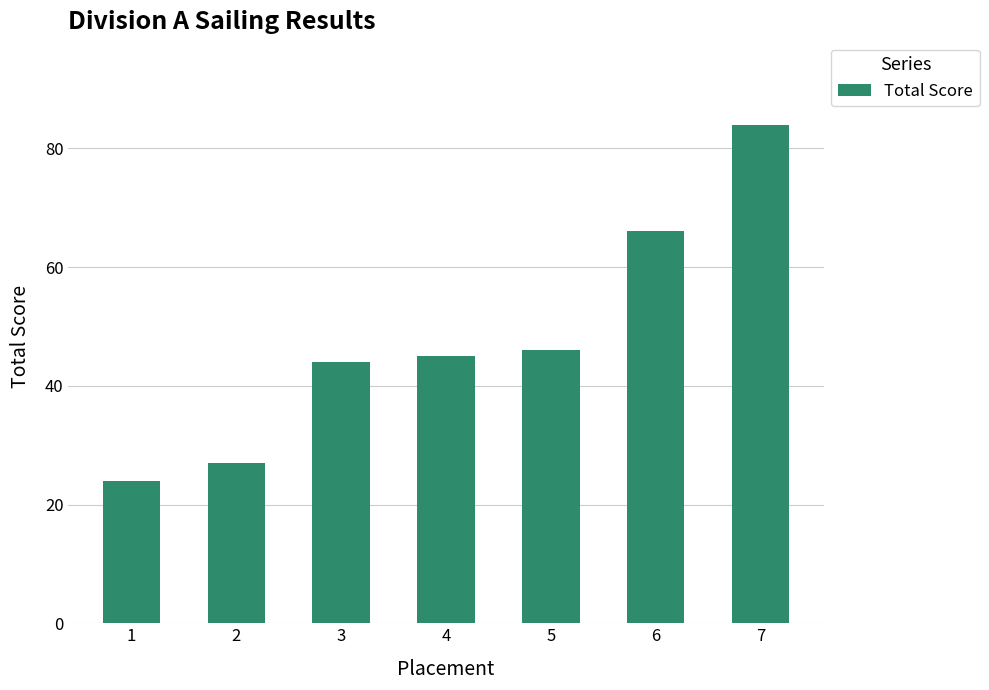

List the labels in order of value, smallest first.

1, 2, 3, 4, 5, 6, 7